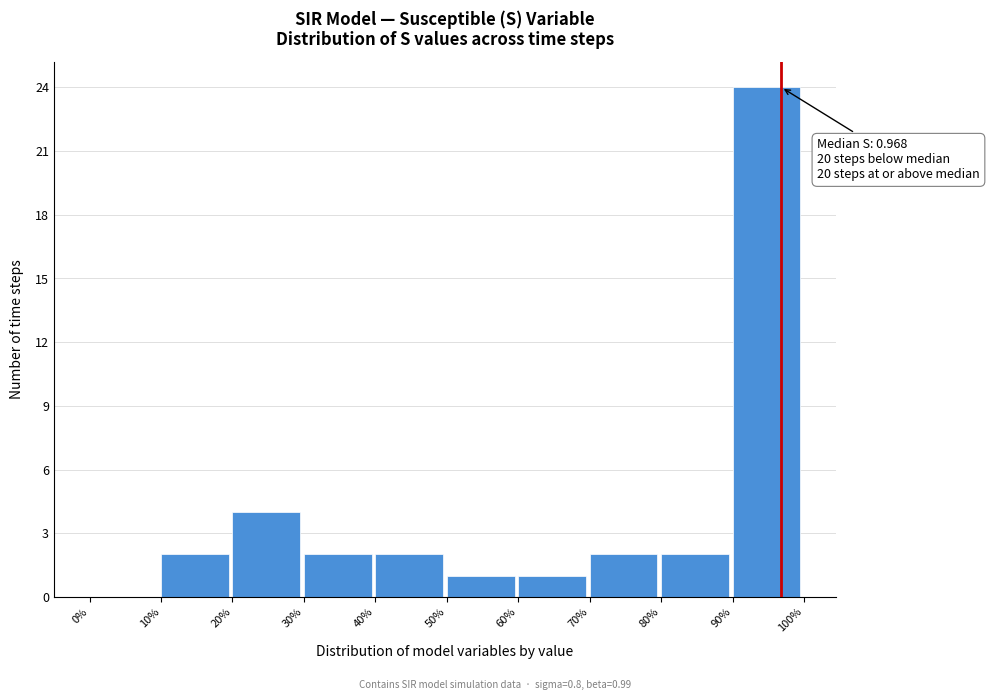

Reading left to right, transcribe all the data shown in this chart.

0%=0	10%=2	20%=4	30%=2	40%=2	50%=1	60%=1	70%=2	80%=2	90%=24